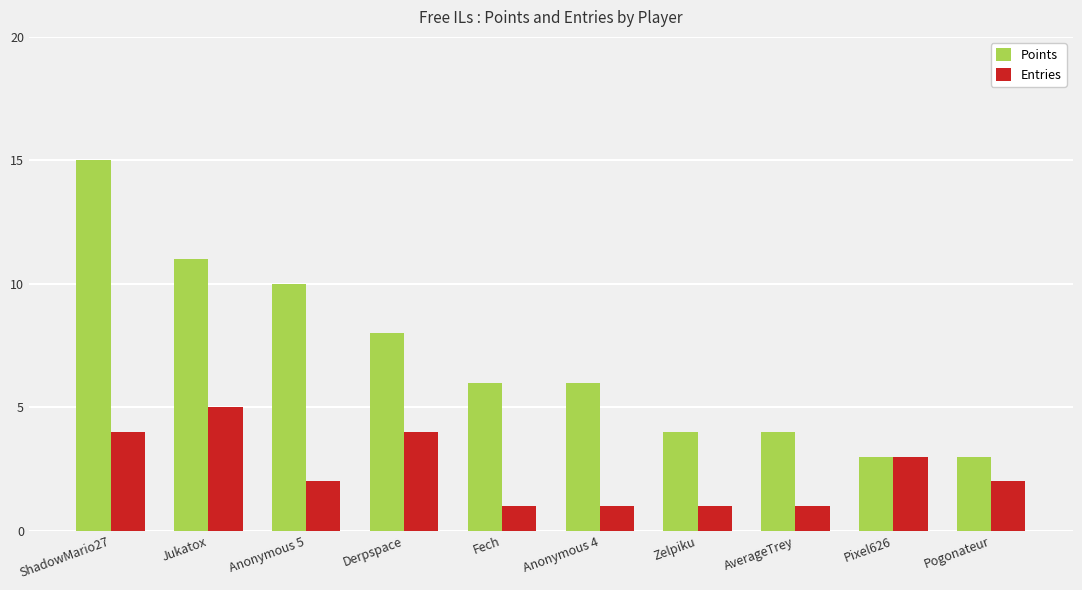

What is the value of the Entries bar at the 3rd from the left?

2